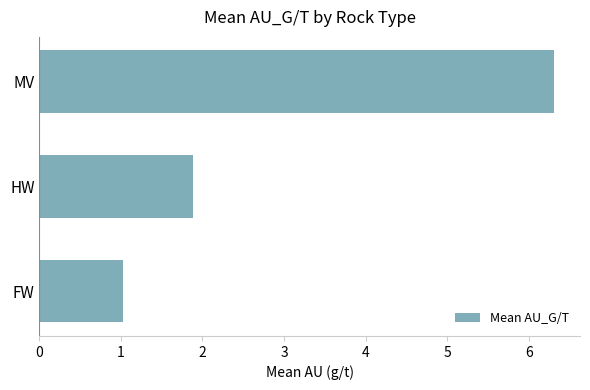

At which label is the value closest to 3?

HW